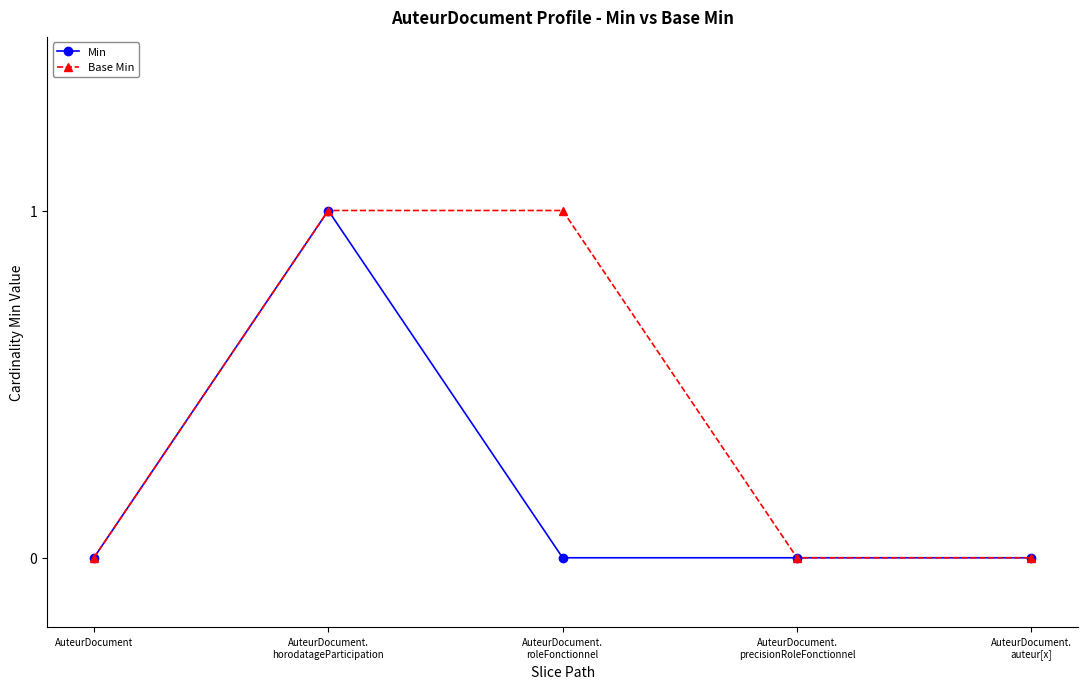

What is the sum of all Base Min values?

2